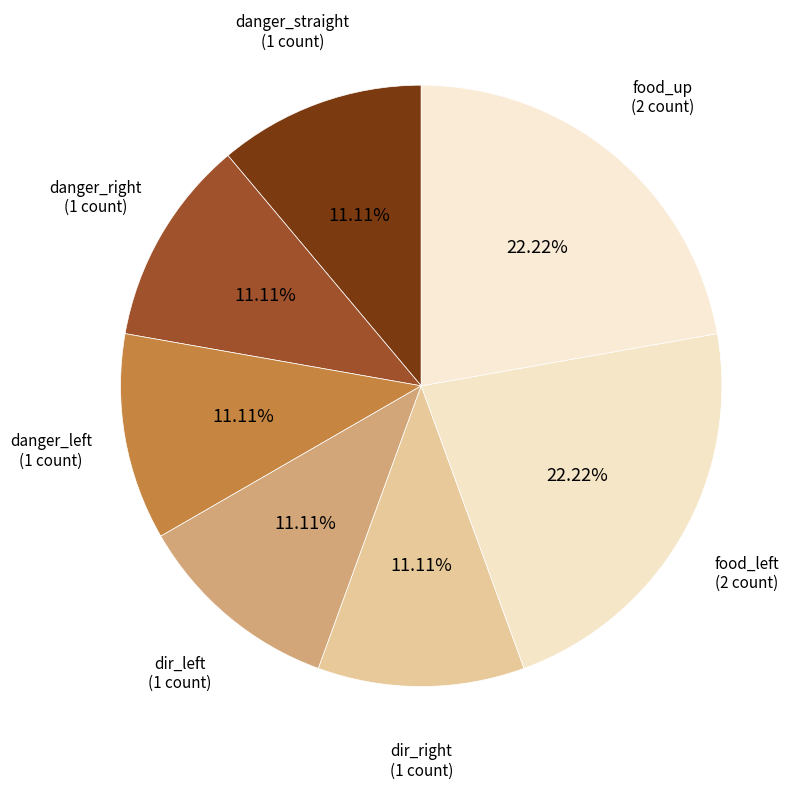

How many segments does this pie chart have?

7